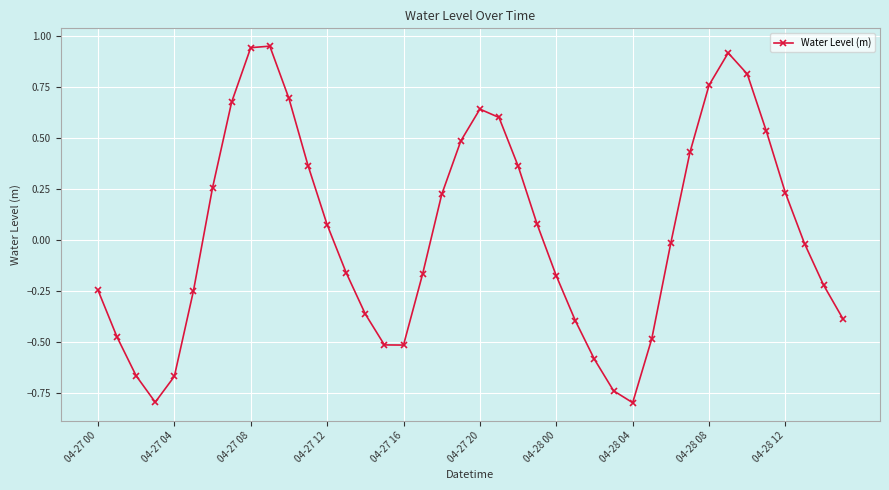

True or false: the data has more than 2 interior local peaks.

True